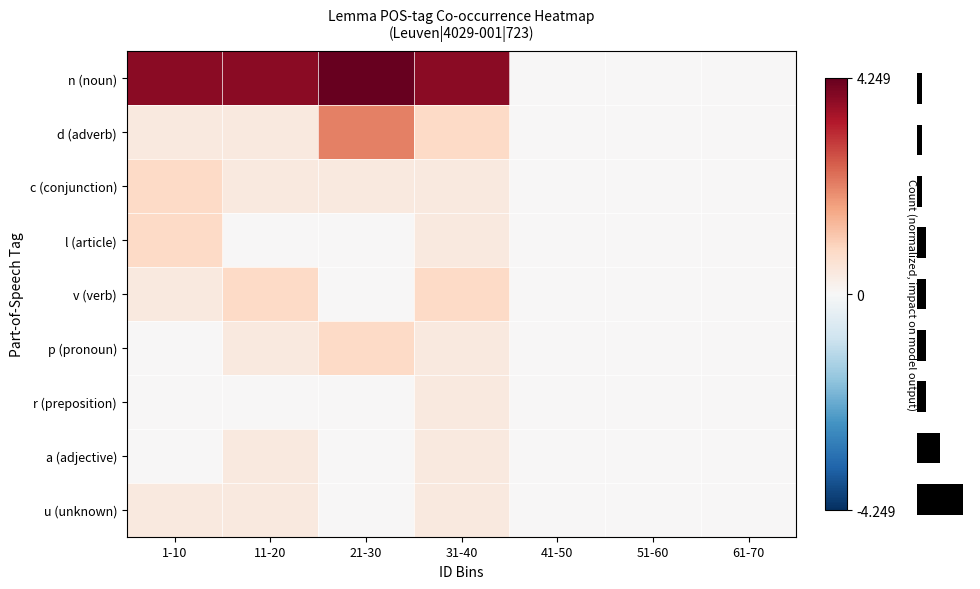

How many distinct data groups are displayed?

9